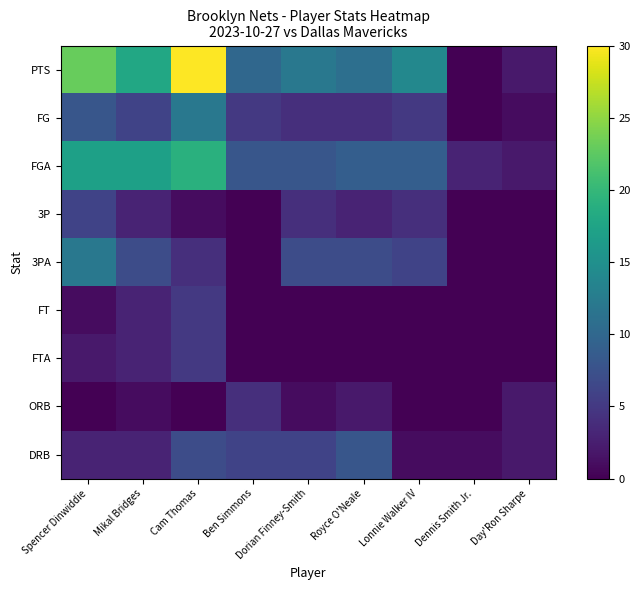

List the series in order of their peak value, highest first.

PTS, FGA, FG, 3PA, DRB, 3P, FT, FTA, ORB